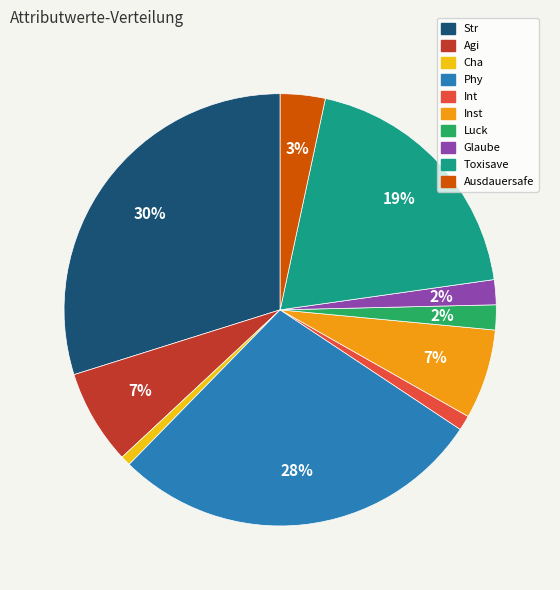

What is the largest slice in the pie chart?

Str